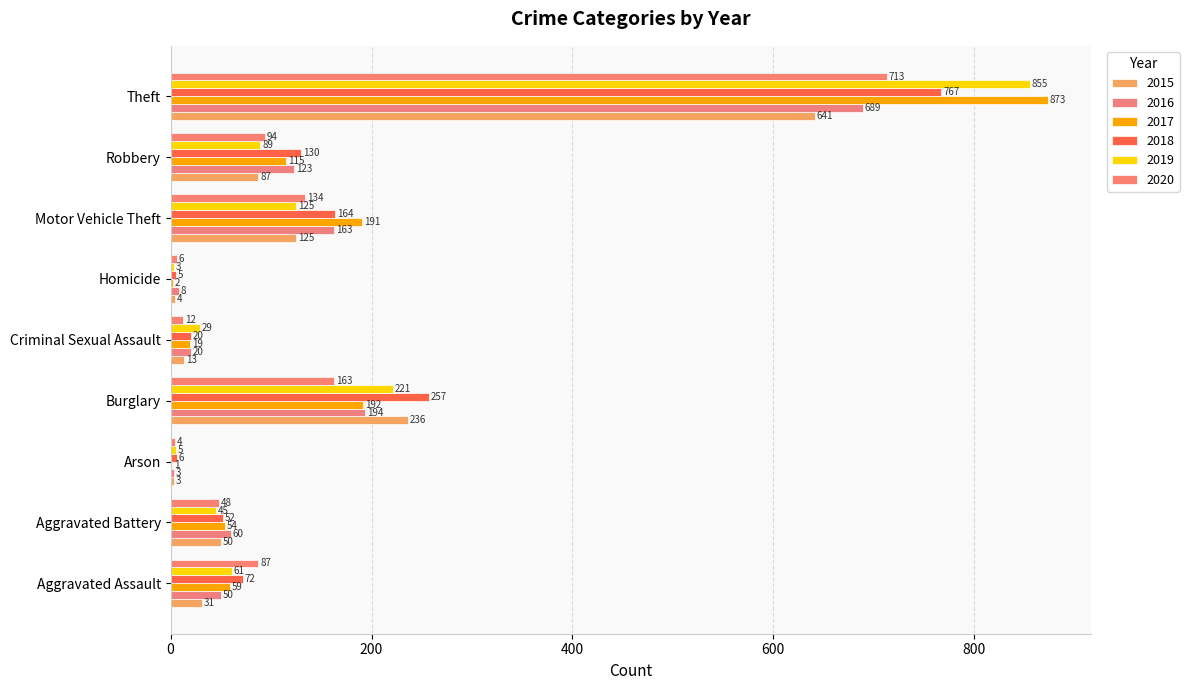

At which category is the sum across all series the highest?

Theft